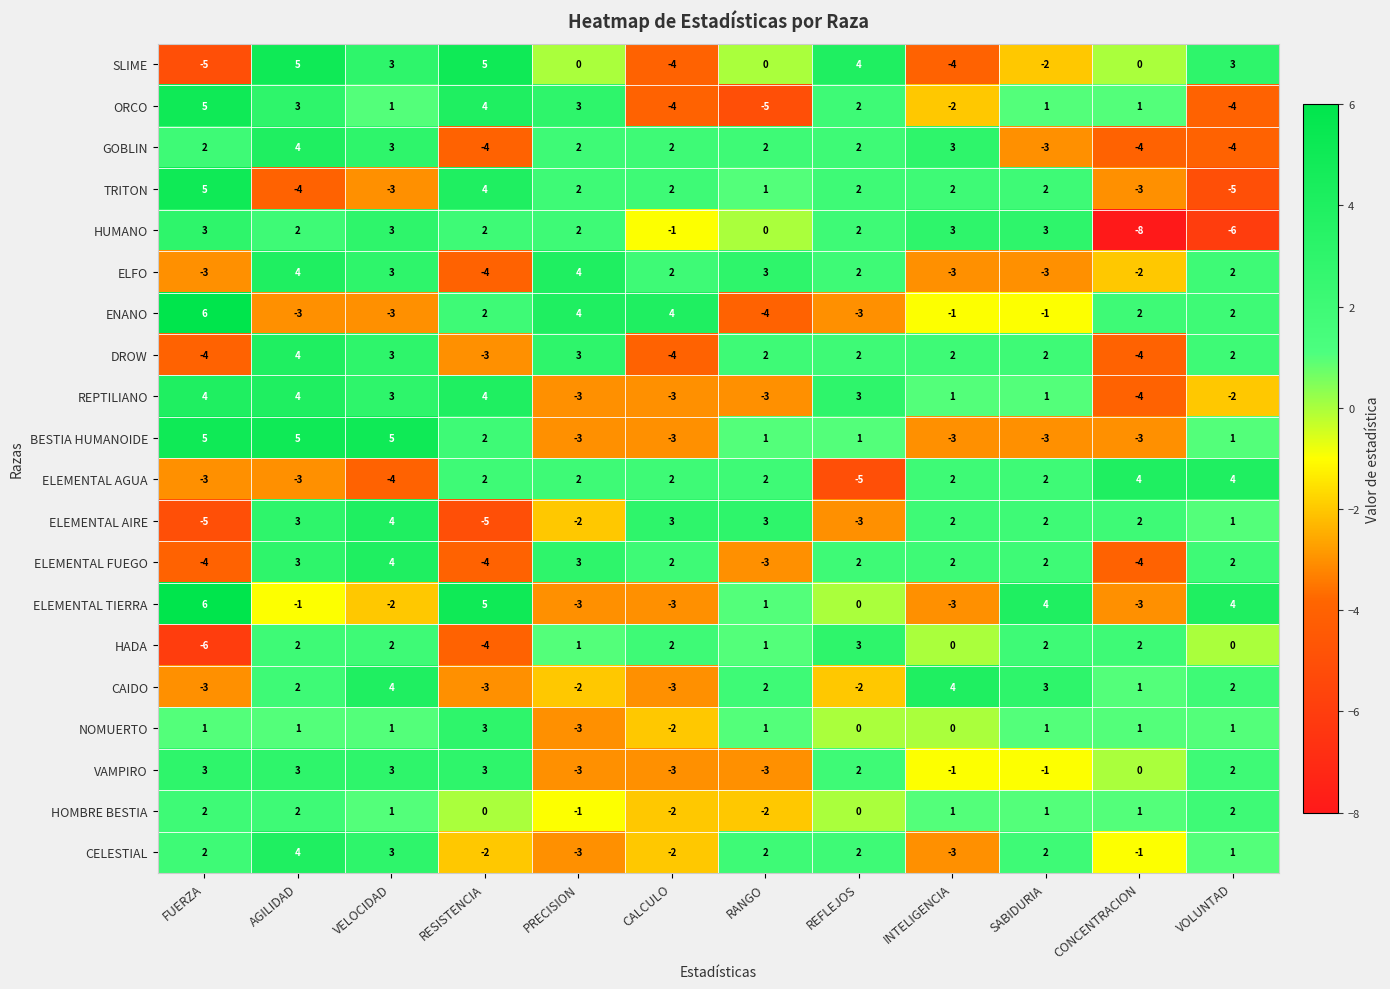

At how many categories does at least one series exceed -6?

12